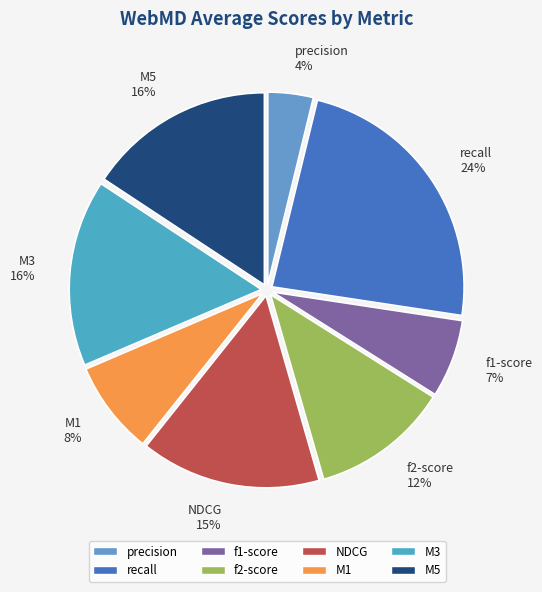

Which slice is the smallest?

precision